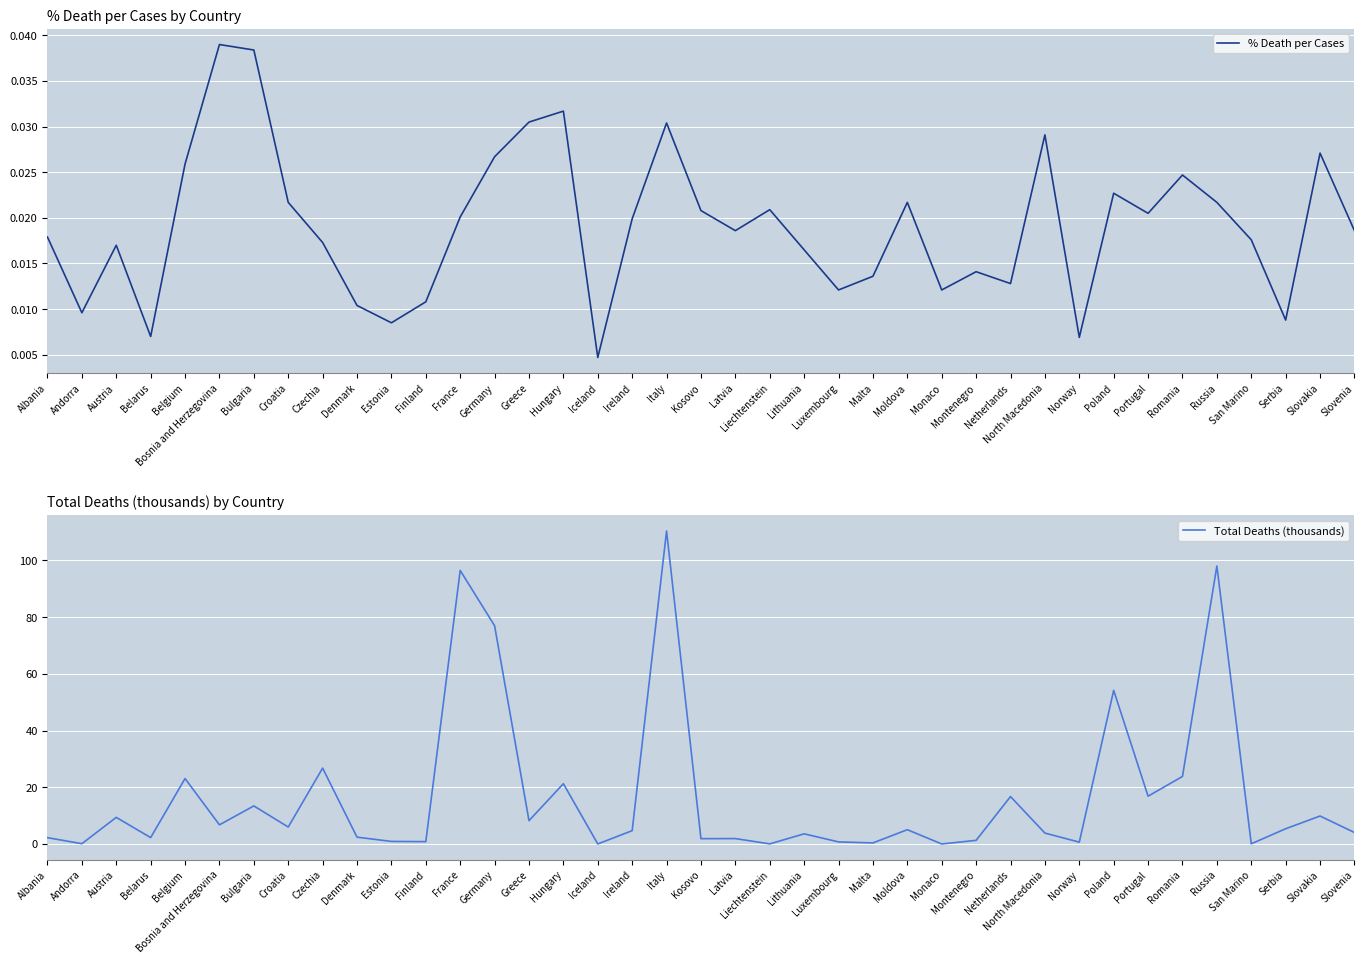

How many interior local peaks does the % Death per Cases series have?

11